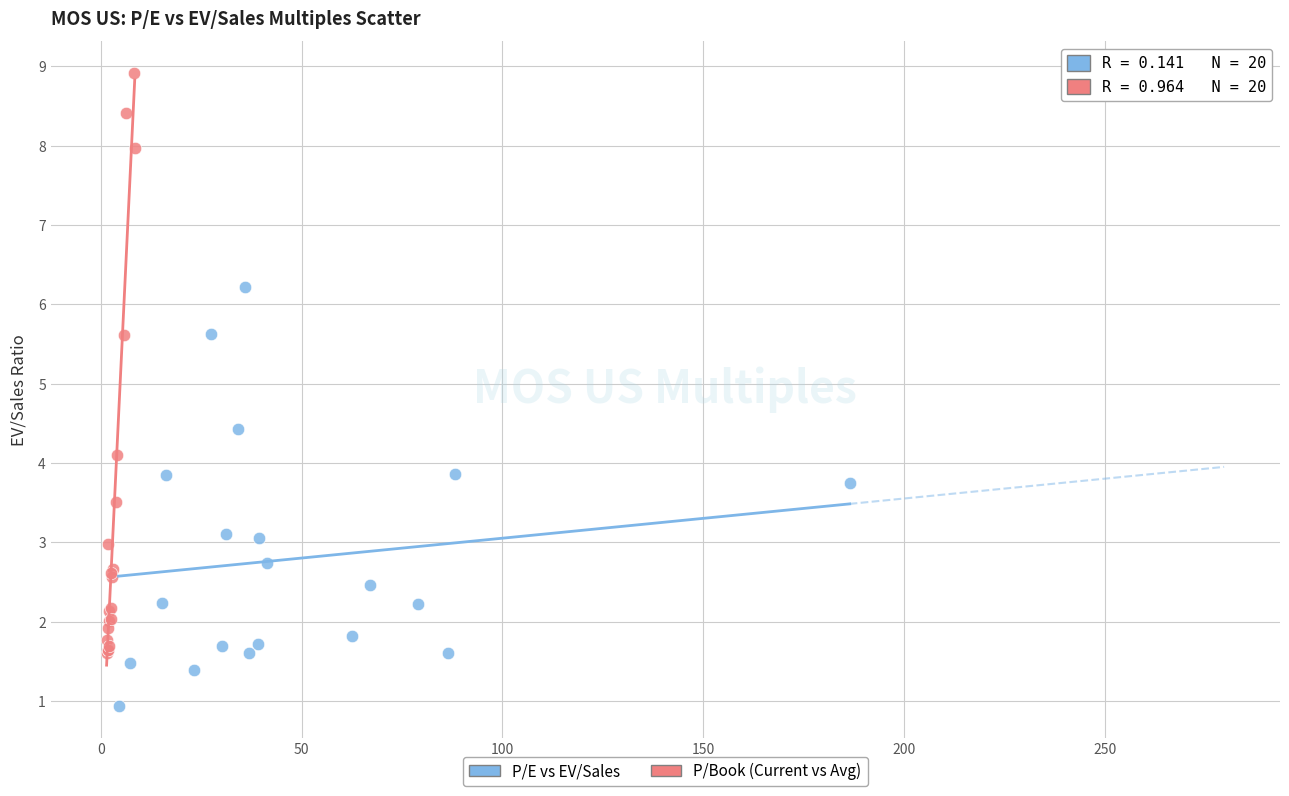

What are all the series names shown in the legend?

P/E vs EV/Sales, P/Book (Current vs Avg)